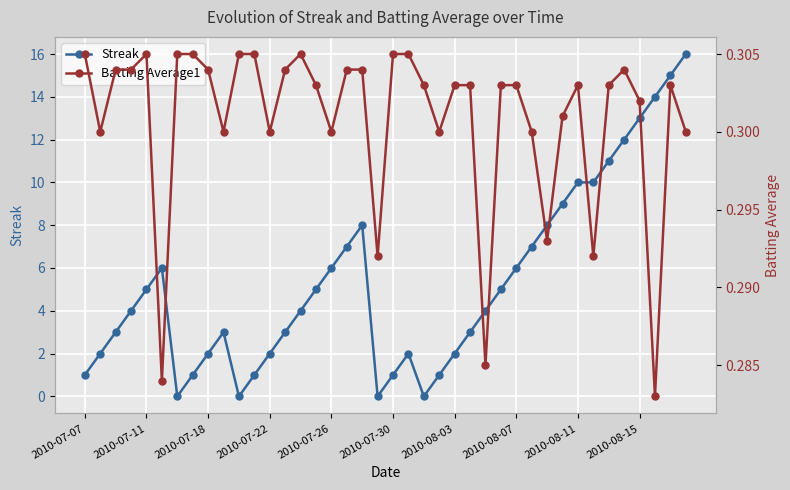

Rank the series by their average value, from lowest to highest.

Batting Average1, Streak